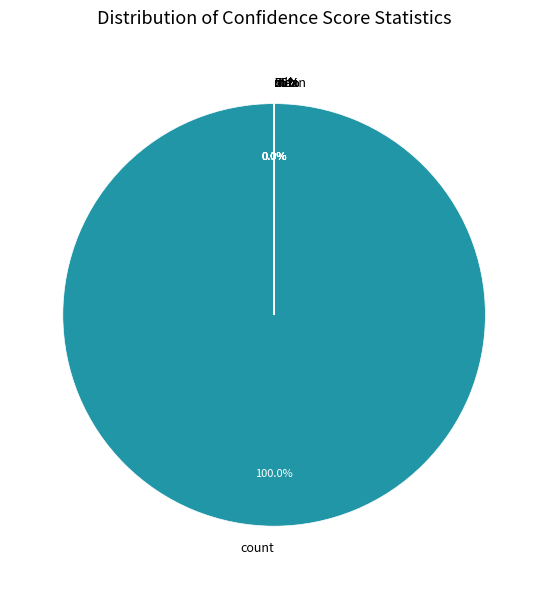

To the nearest percent, what is the average slice percentage?

12%